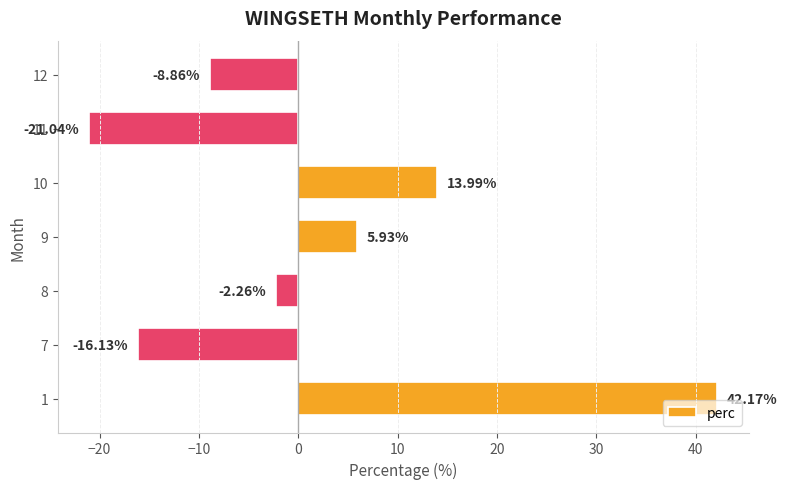

How many negative values are there?

4